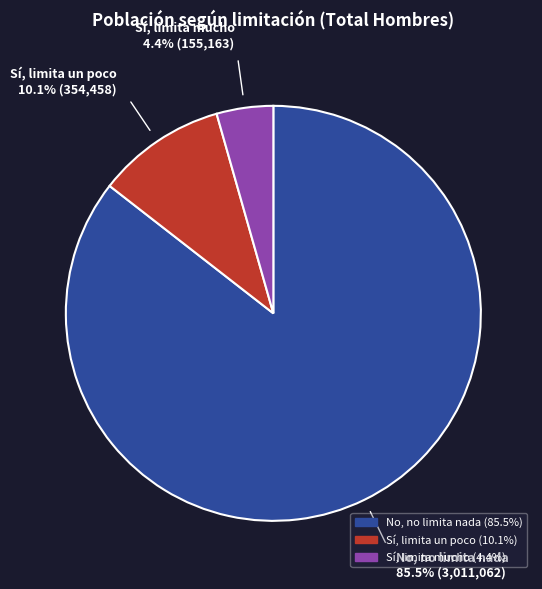

To the nearest percent, what is the difference between the largest and smallest slice percentages?

81%